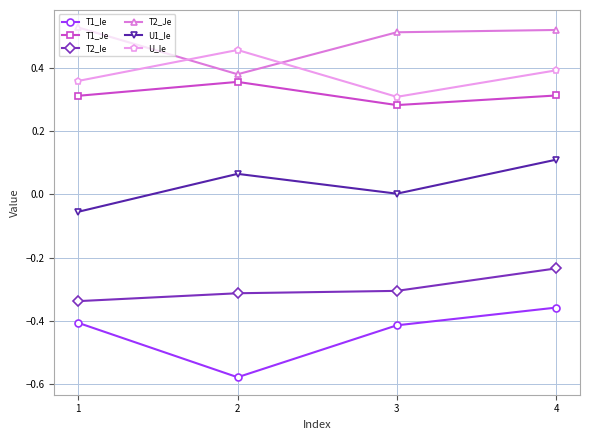

At which category is the sum across all series the highest?

4